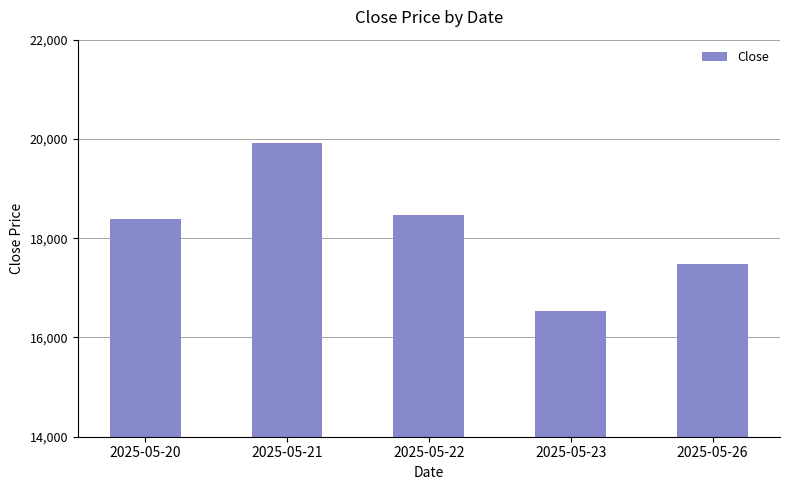

Between 2025-05-23 and 2025-05-20, which is larger?

2025-05-20